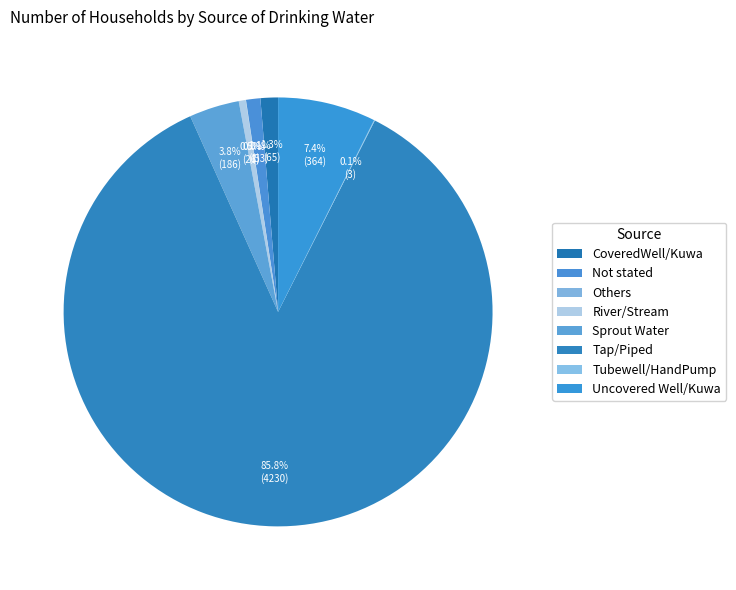

Rank the categories by value from lowest to highest.

Others, Tubewell/HandPump, River/Stream, Not stated, CoveredWell/Kuwa, Sprout Water, Uncovered Well/Kuwa, Tap/Piped